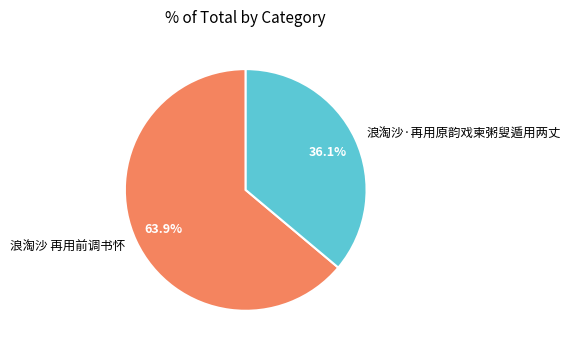

What is the total percentage of 浪淘沙·再用原韵戏柬粥叟遁用两丈 and 浪淘沙 再用前调书怀?

100.0%